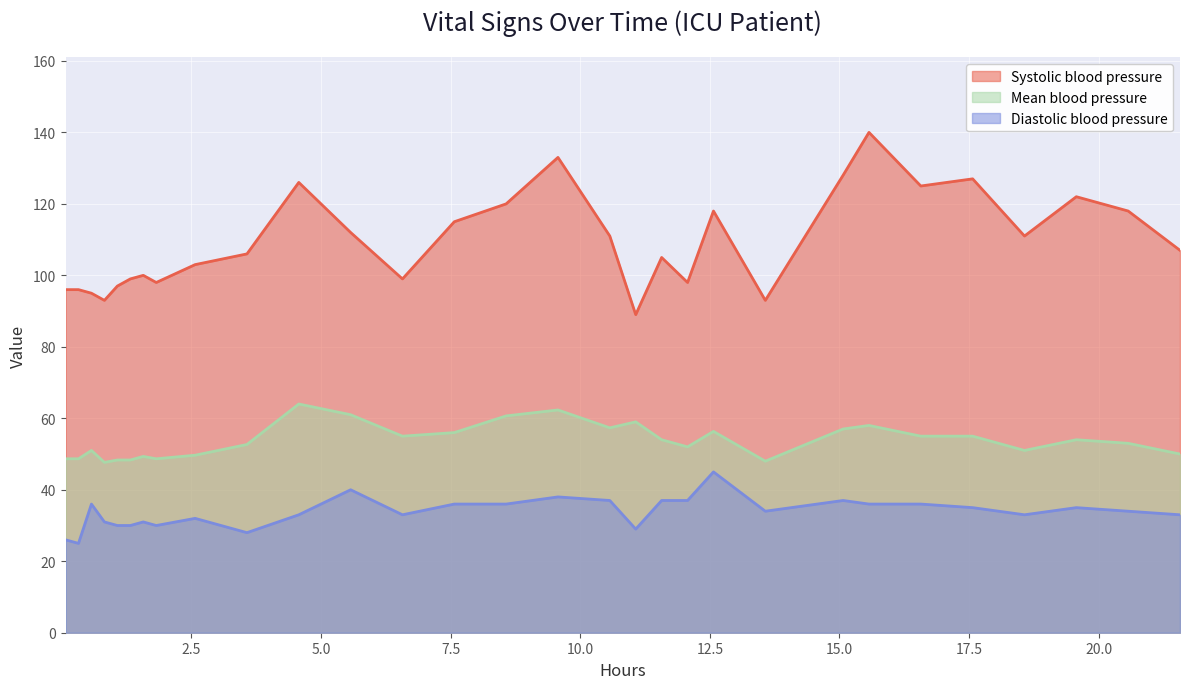

Rank the series by their average value, from highest to lowest.

Systolic blood pressure, Mean blood pressure, Diastolic blood pressure